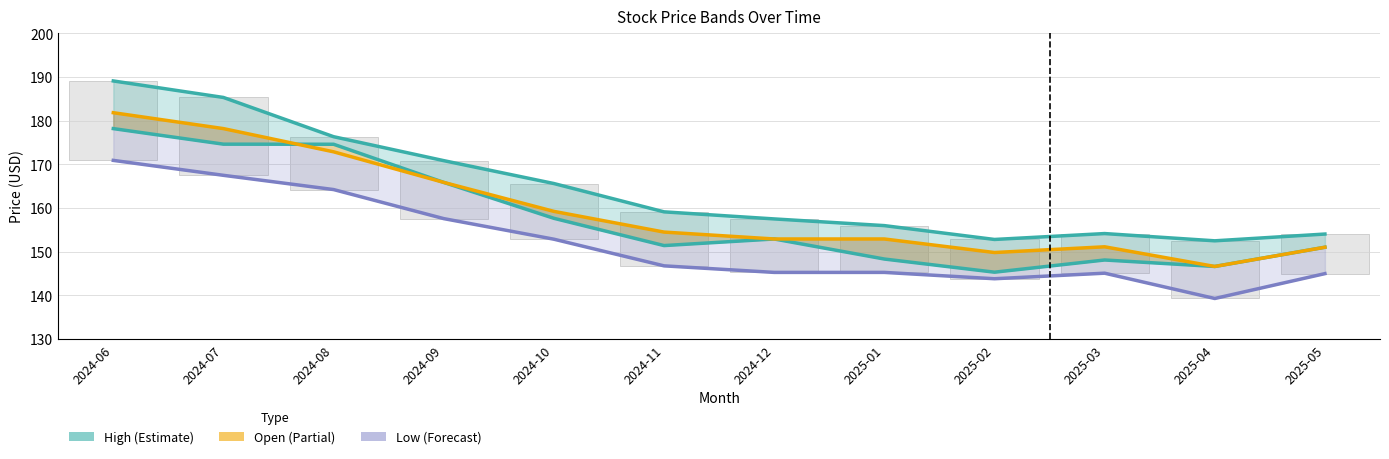

What is the difference between the Close values at 2025-03 and 2024-09?

17.8